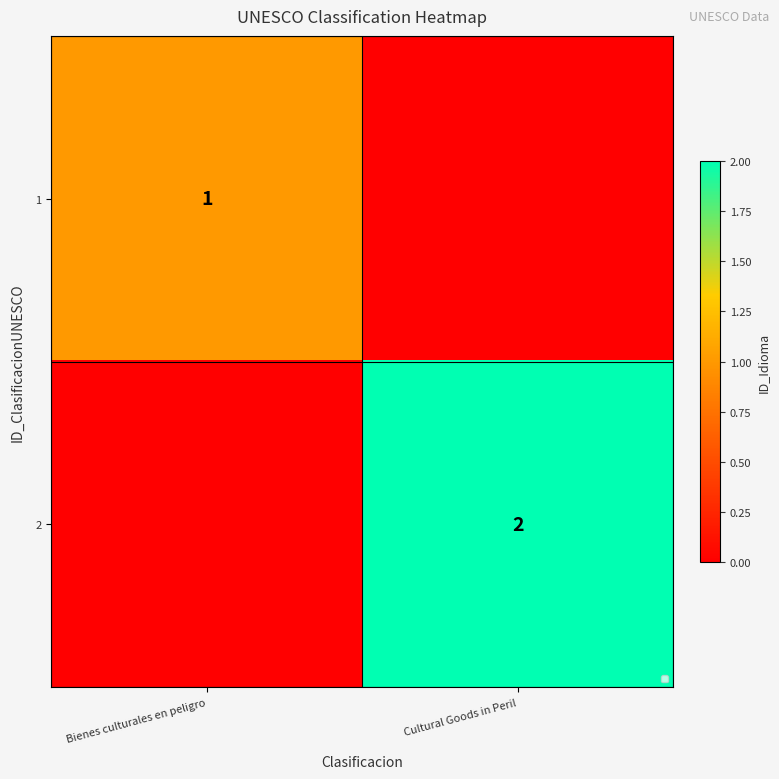

Is it true that 2 equals 0 at Cultural Goods in Peril?

False